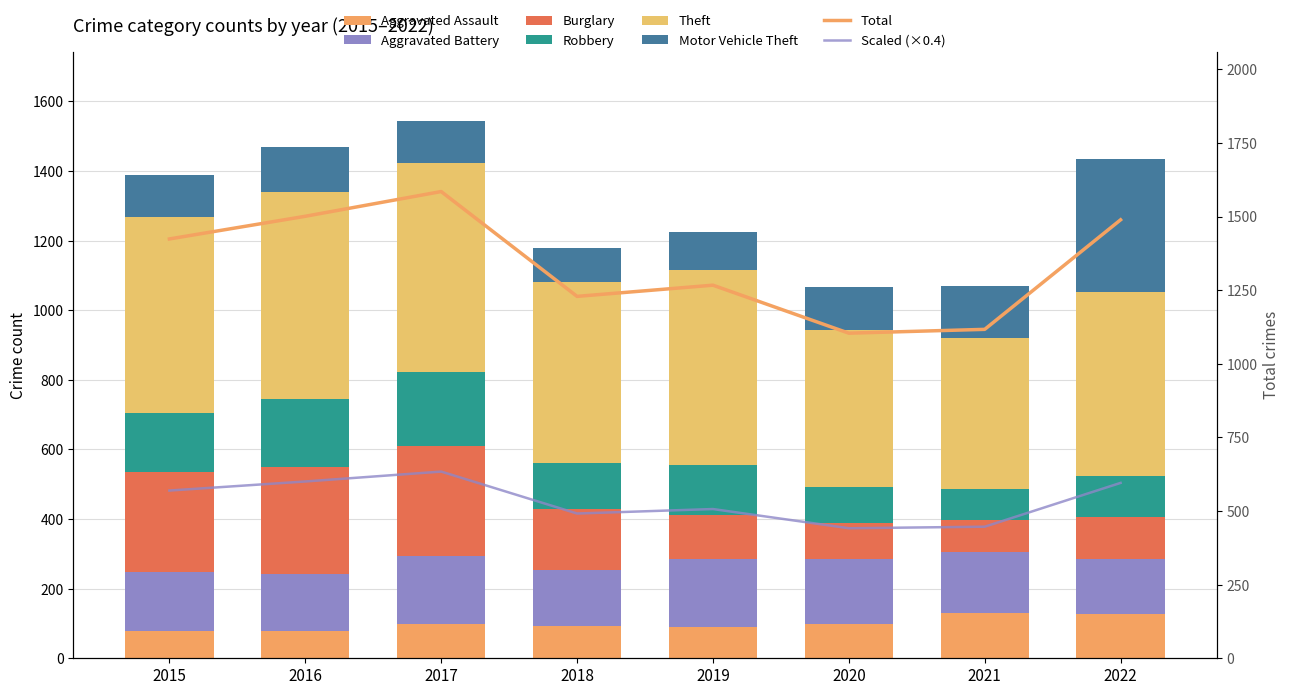

Reading left to right, transcribe all the data shown in this chart.

Aggravated Assault: 79	79	99	93	91	99	131	128
Aggravated Battery: 169	164	194	160	193	186	175	158
Burglary: 286	307	318	176	127	104	92	121
Robbery: 172	196	213	132	143	102	88	118
Theft: 561	594	599	521	563	452	435	527
Motor Vehicle Theft: 121	128	122	96	107	123	149	384